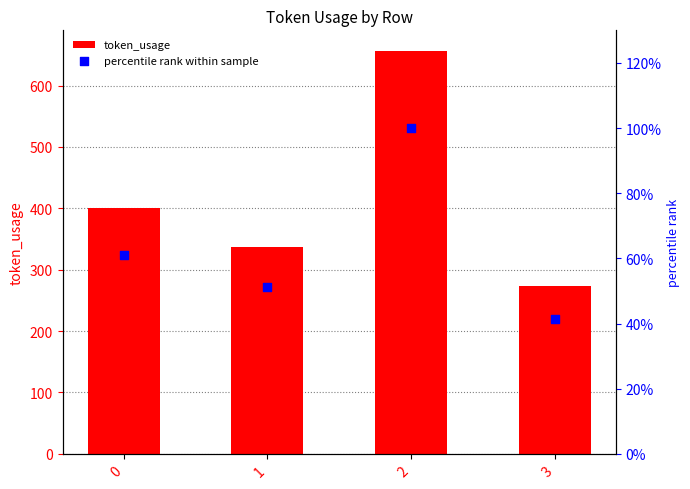

Which series contains the highest Y value?

token_usage